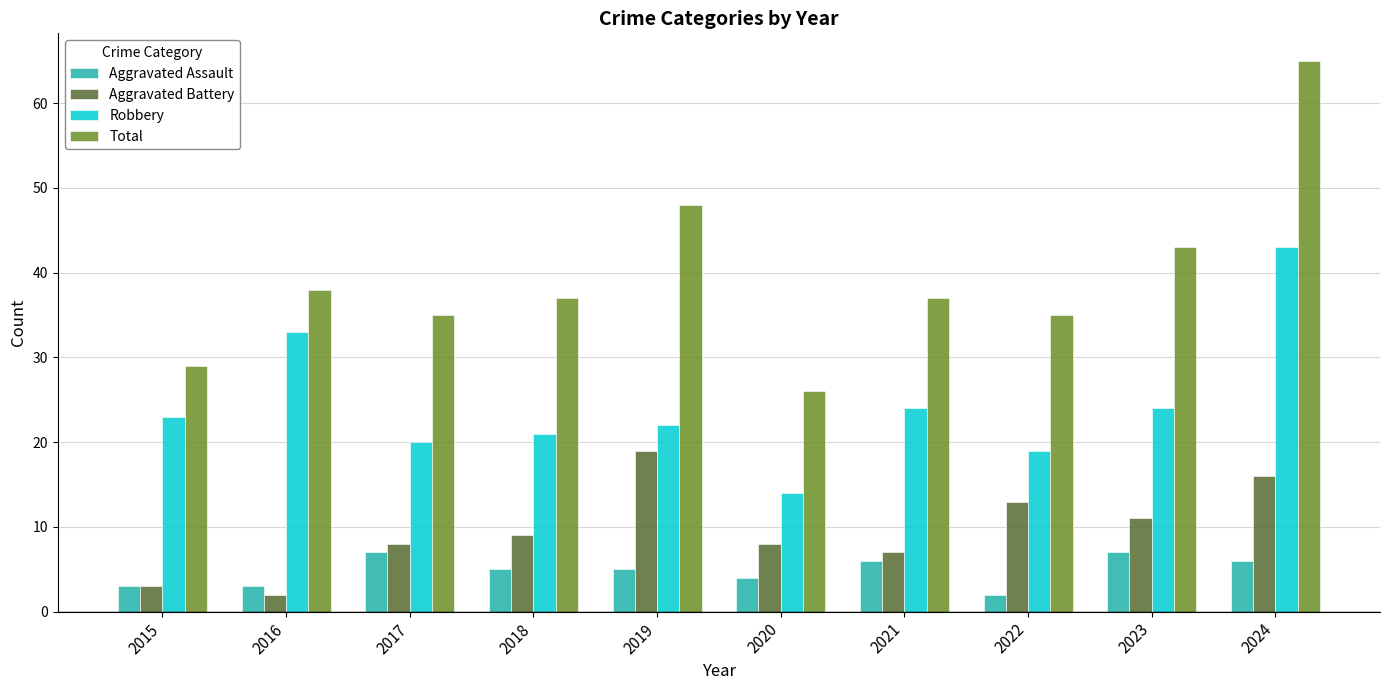

What is the total value across all series at 2020?

52